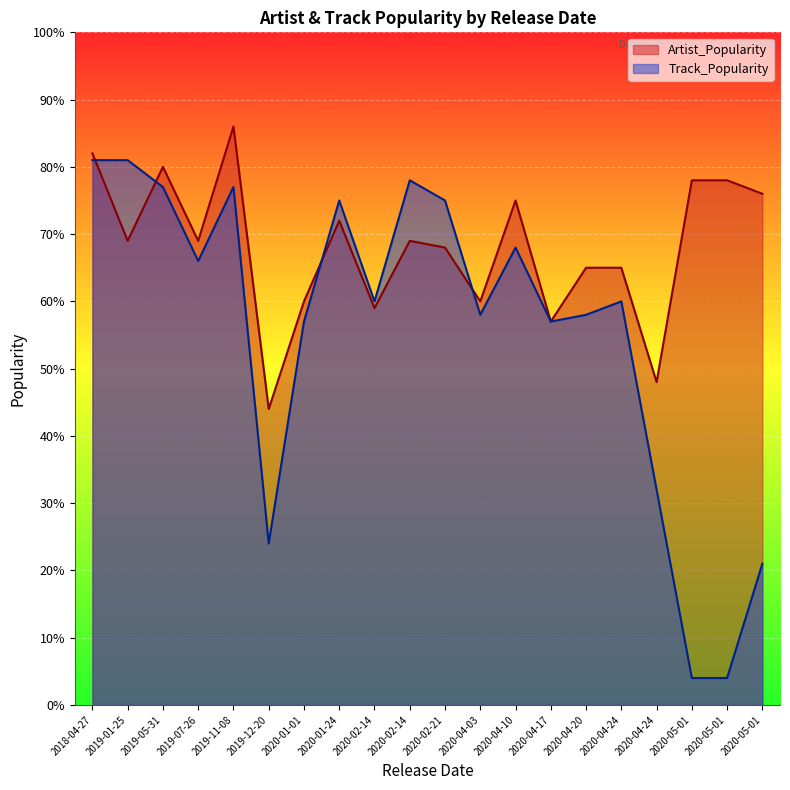

Which series ends up on top after the final intersection of Track_Popularity and Artist_Popularity?

Artist_Popularity